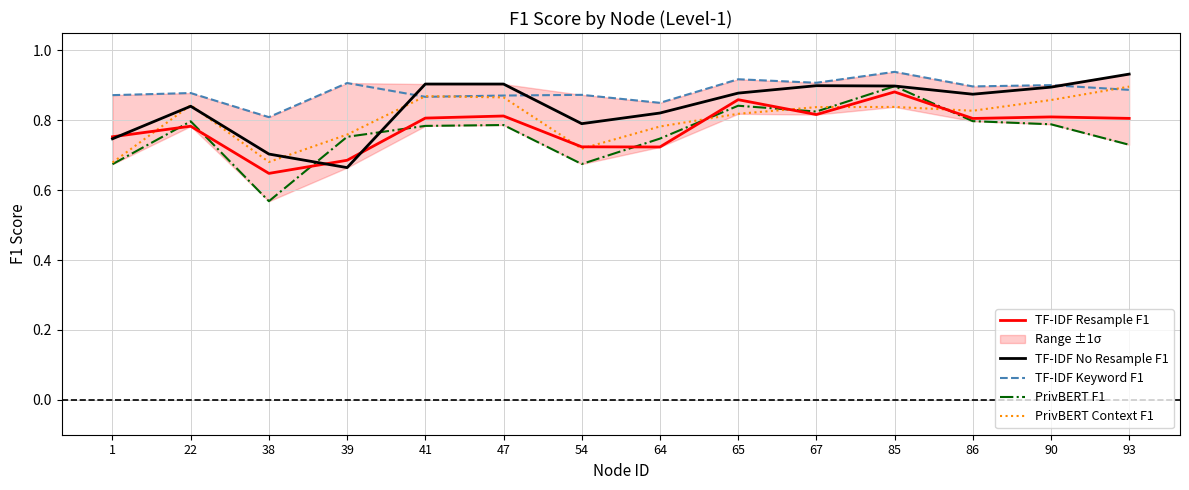

How many lines are shown in the chart?

5